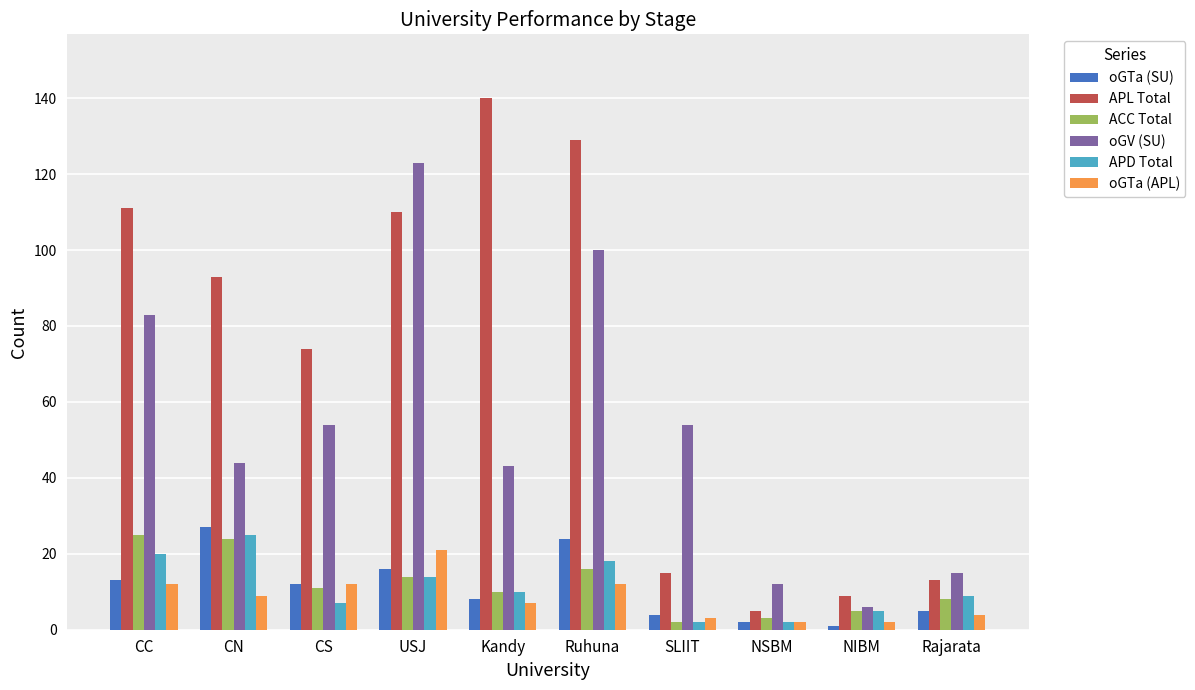

What is the approximate value of APD Total at USJ?

14